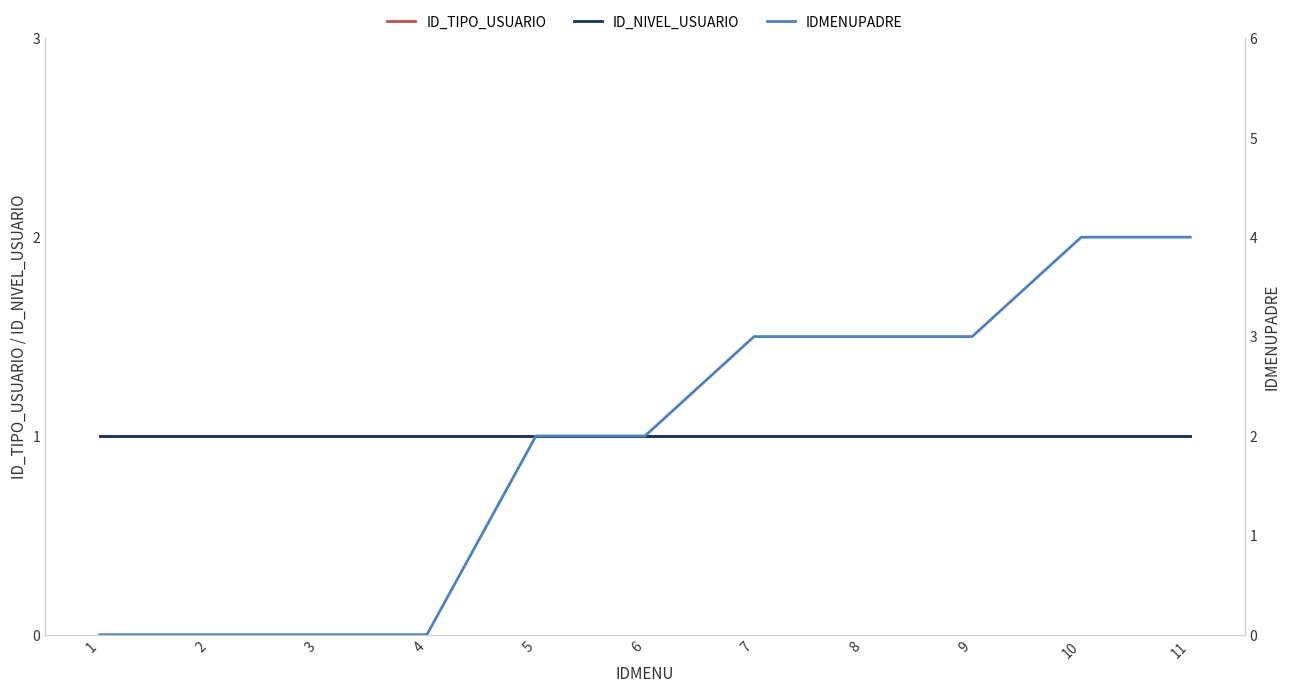

At which category is the sum across all series the highest?

10